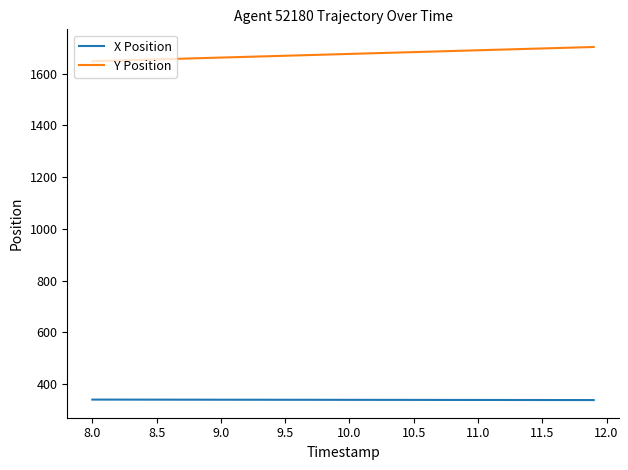

What is the minimum value for Y Position?

1647.6